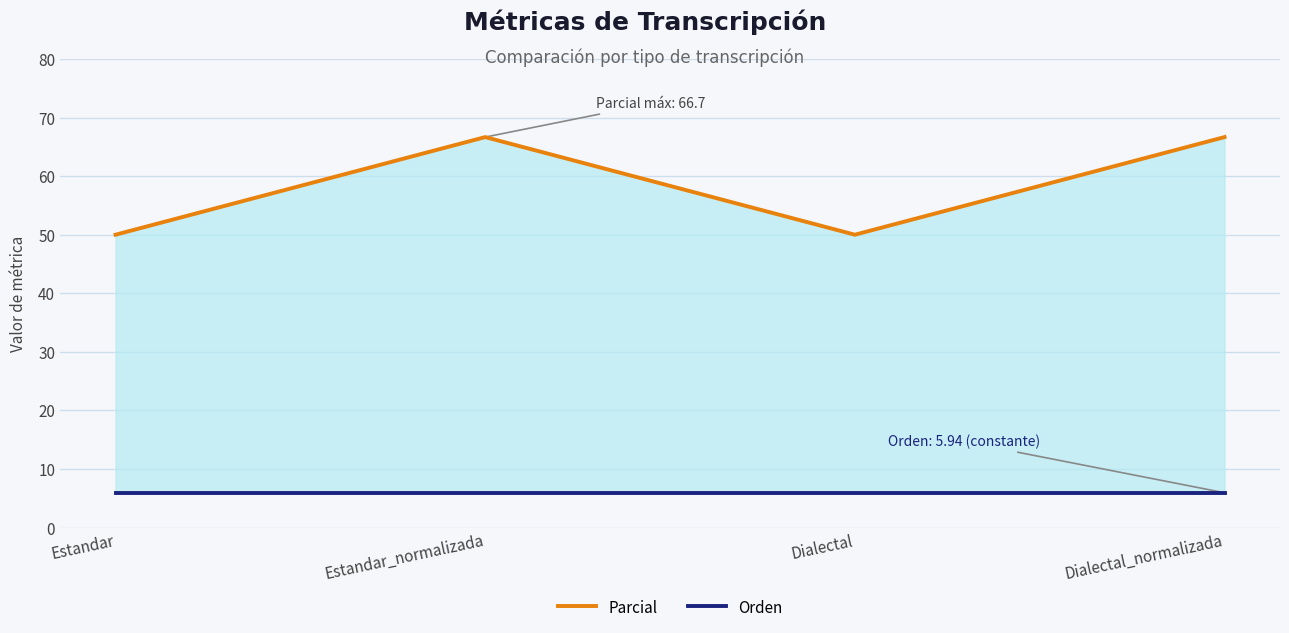

What is the minimum value for Parcial?

50.0